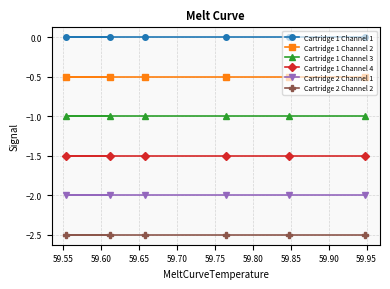

What is the average value of the Cartridge 2 Channel 2 series?

-2.5